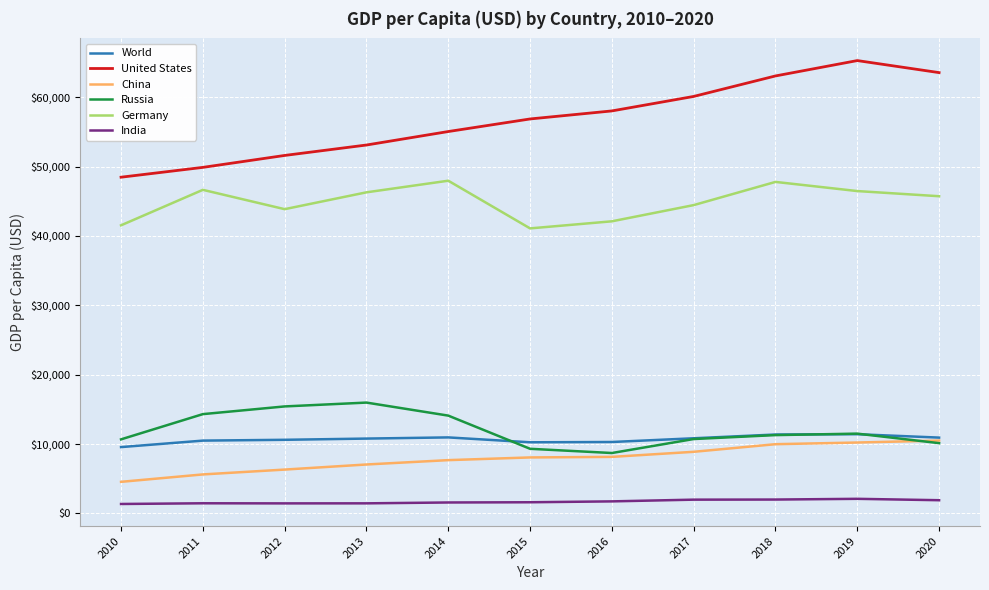

Which series has the largest total across all categories?

United States